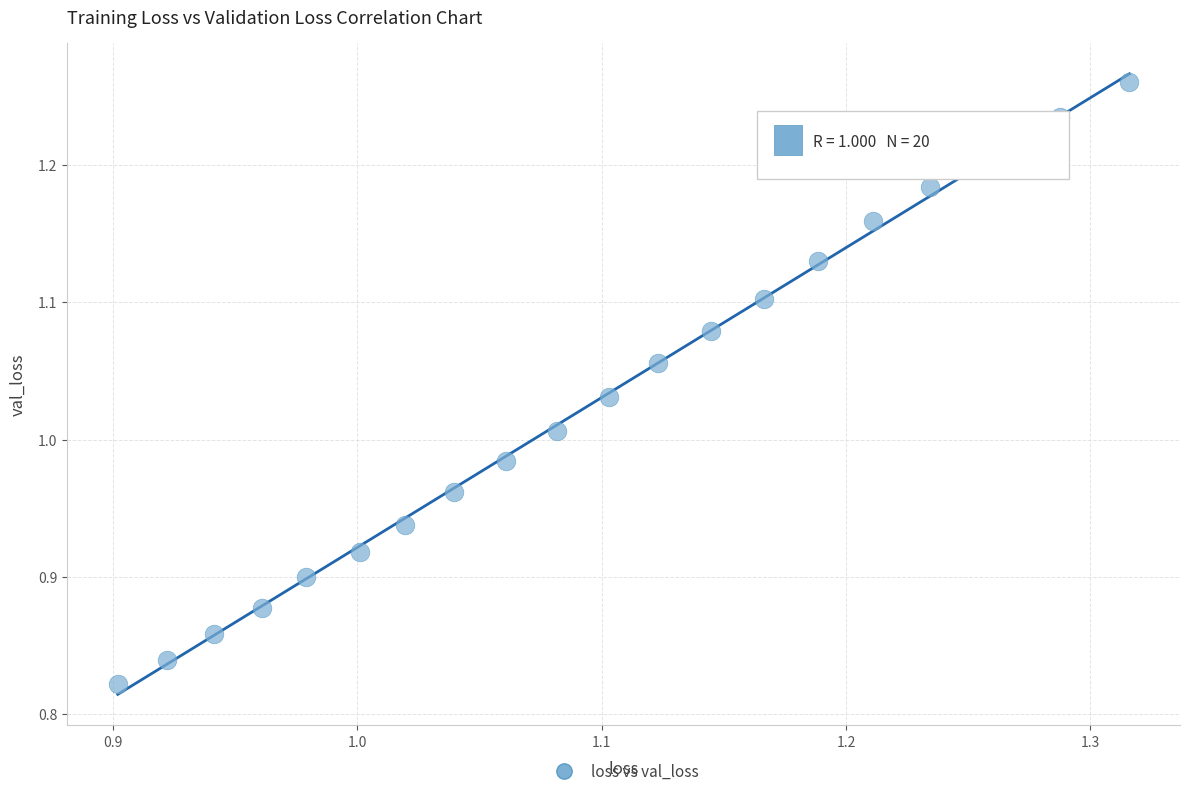

What is the range of X values (max minus min)?

0.4